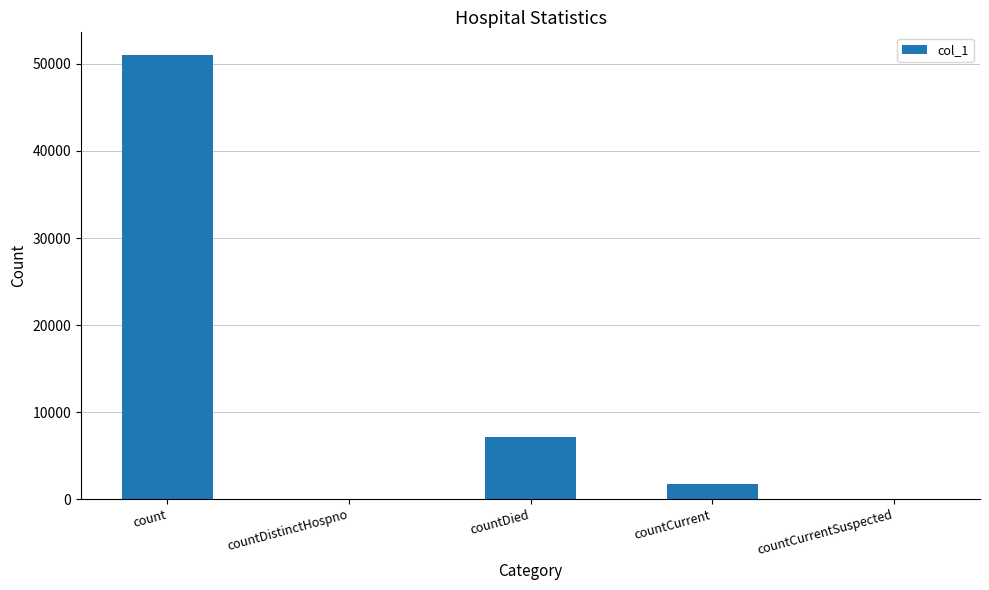

What is the maximum value shown in the chart?

51079